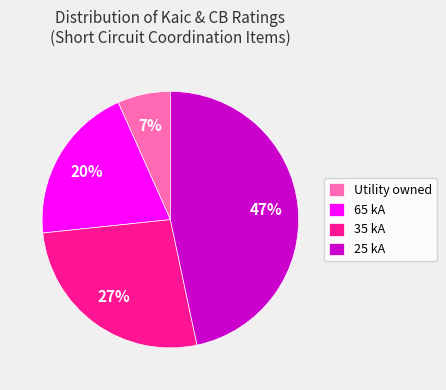

Which category has the smallest portion of the pie?

Utility owned